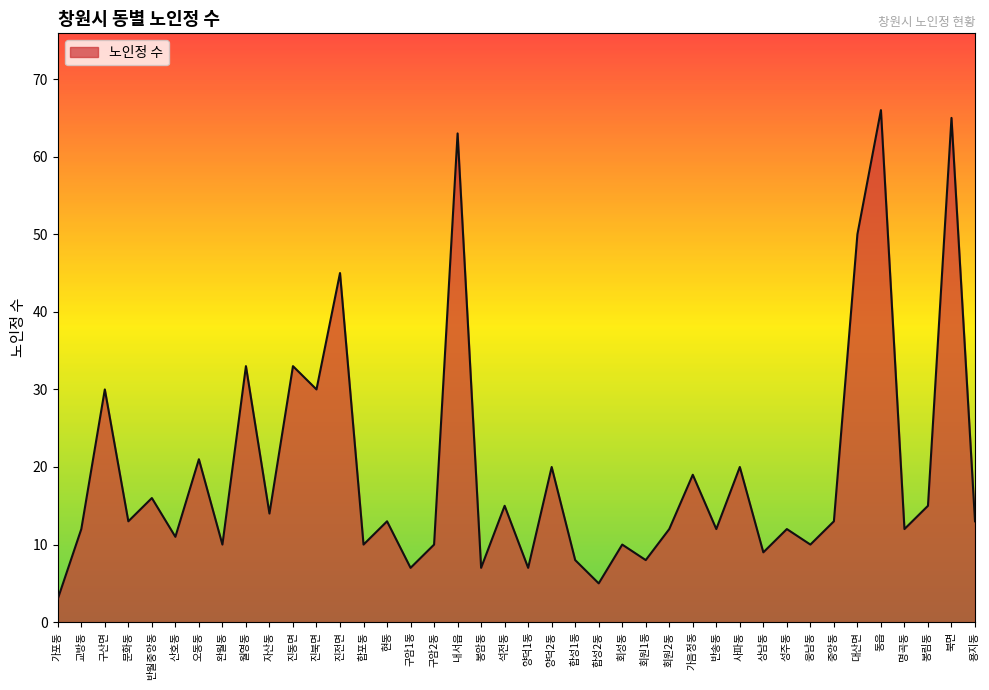

How many lines are shown in the chart?

1